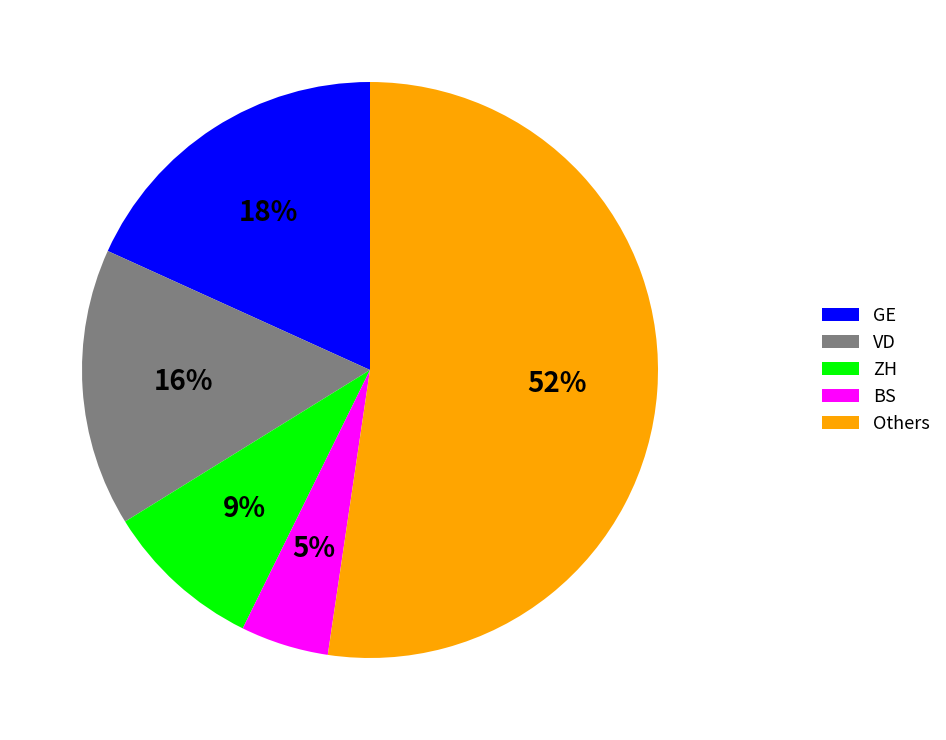

To the nearest percent, what percentage of the pie is VD?

16%